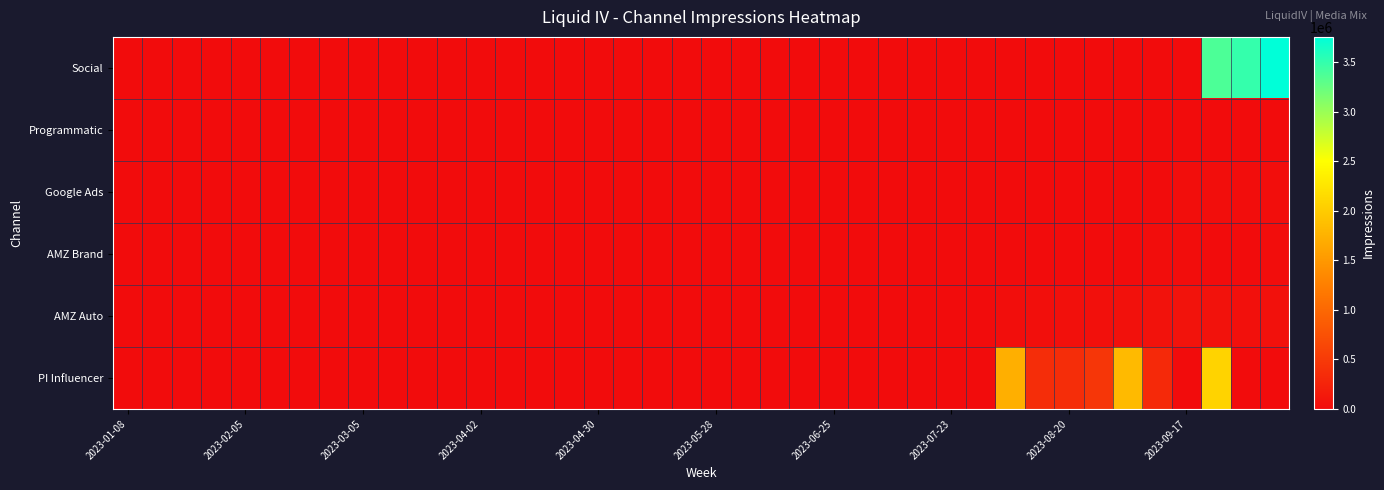

Reading right to left, what are all the values shown in this chart?

Social: 3757036	3500166	3376225	0	0	0	0	0	0	0	0	0	0	0	0	0	0	0	0	0	0	0	0	0	0	0	0	0	0	0	0	0	0	0	0	0	0	0	0	0
Programmatic: 0	0	0	0	0	0	0	0	0	0	0	0	0	0	0	0	0	0	0	0	0	0	0	0	0	0	0	0	0	0	0	0	0	0	0	0	0	0	0	0
Google Ads: 14745	14580	16385	17638	4012	0	0	0	0	0	0	0	0	0	0	0	0	0	0	0	0	0	0	0	0	0	0	0	0	0	0	0	0	0	0	0	0	0	0	0
AMZ Brand: 11063	3467	6481	8085	10401	6605	3810	3400	4527	2676	0	0	0	0	0	0	0	0	0	0	0	0	0	0	0	0	0	0	0	0	0	0	0	0	0	0	0	0	0	0
AMZ Auto: 53025	40539	69358	78896	63473	53716	40363	48668	35316	27293	0	0	0	0	0	0	0	0	0	0	0	0	0	0	0	0	0	0	0	0	0	0	0	0	0	0	0	0	0	0
PI Influencer: 0	0	2072898	3479	320282	1829148	460424	356102	366268	1730798	0	0	0	0	0	0	0	0	0	0	0	0	0	0	0	0	0	0	0	0	0	0	0	0	0	0	0	0	0	0